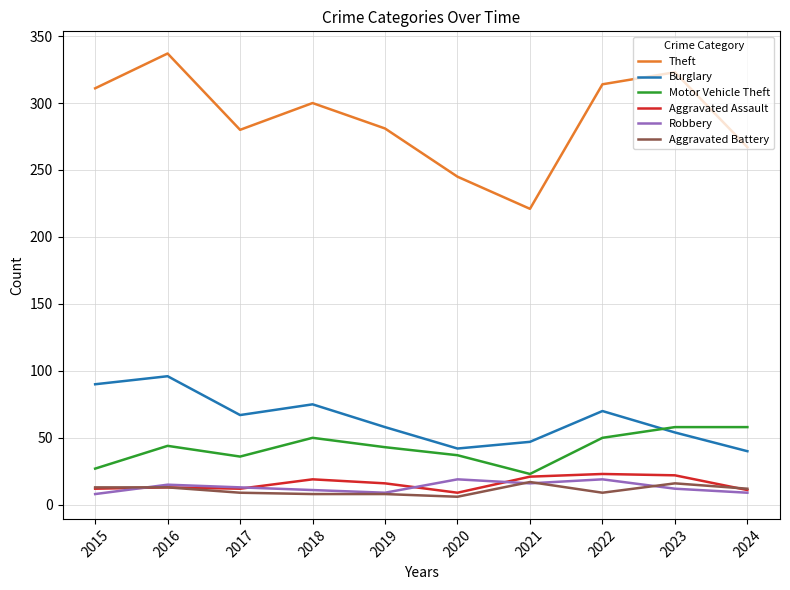

Is the value of Aggravated Battery at 2018 greater than the value of Theft at 2021?

No